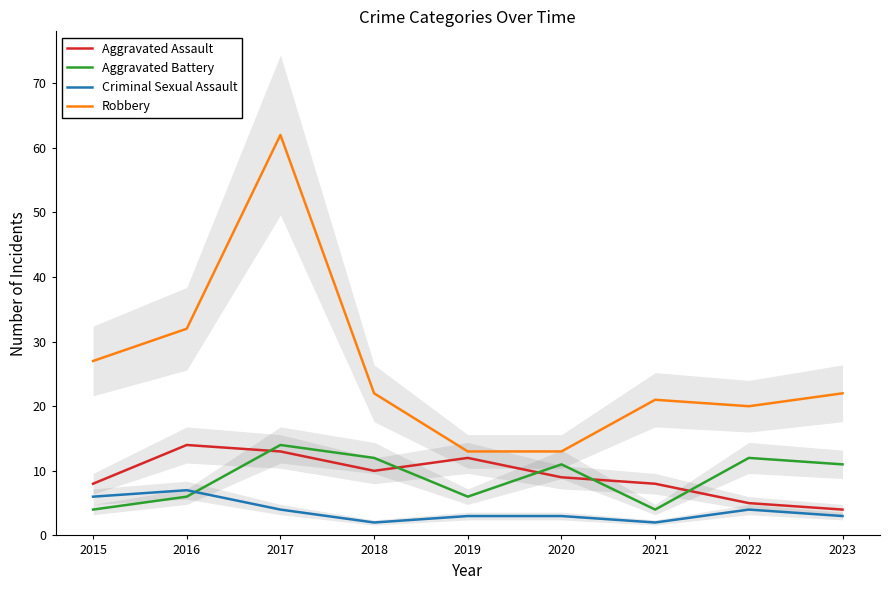

What is the difference between the second highest and second lowest values in the Criminal Sexual Assault series?

4